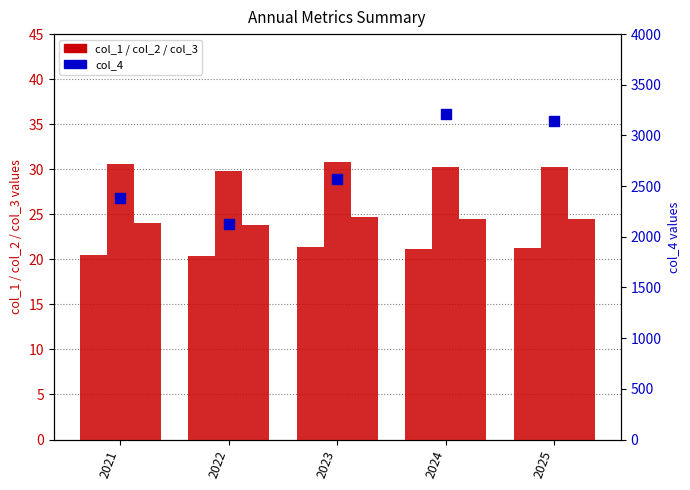

What are all the series names shown in the legend?

col_1, col_2, col_3, col_4